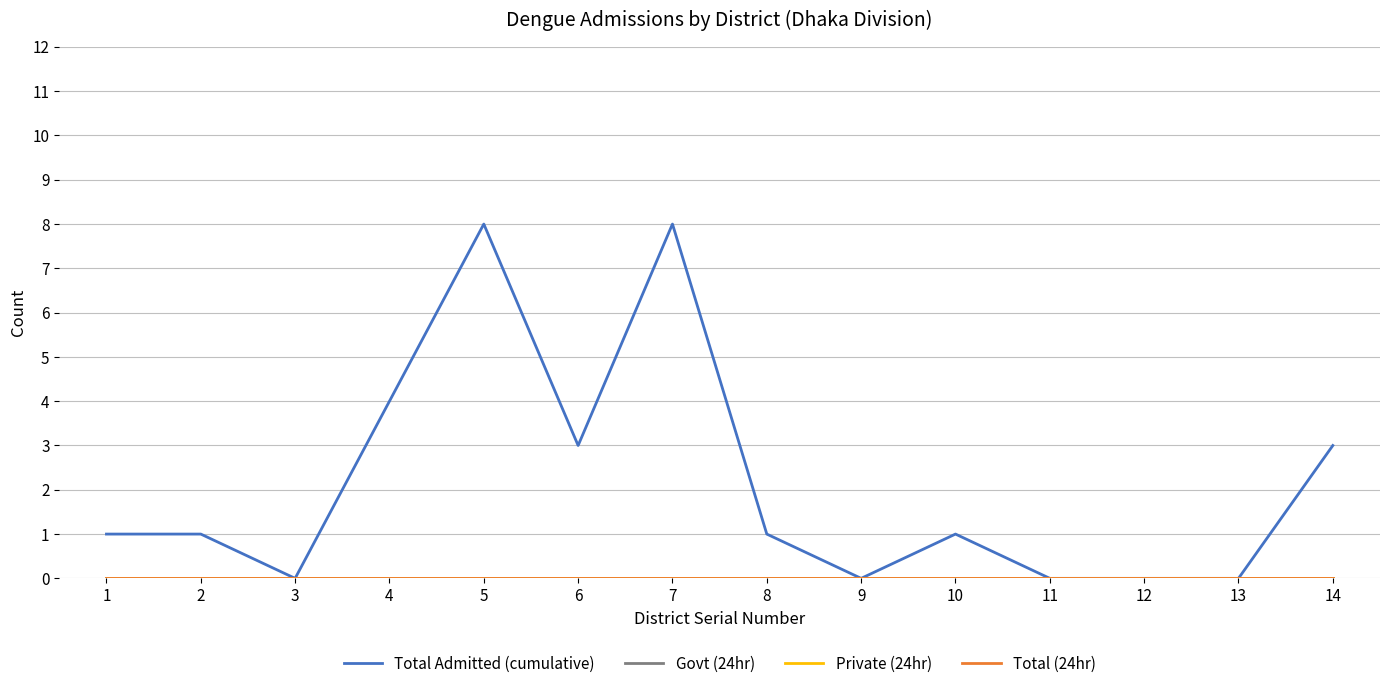

The value of Private (24hr) at 12 is 0. True or false?

True